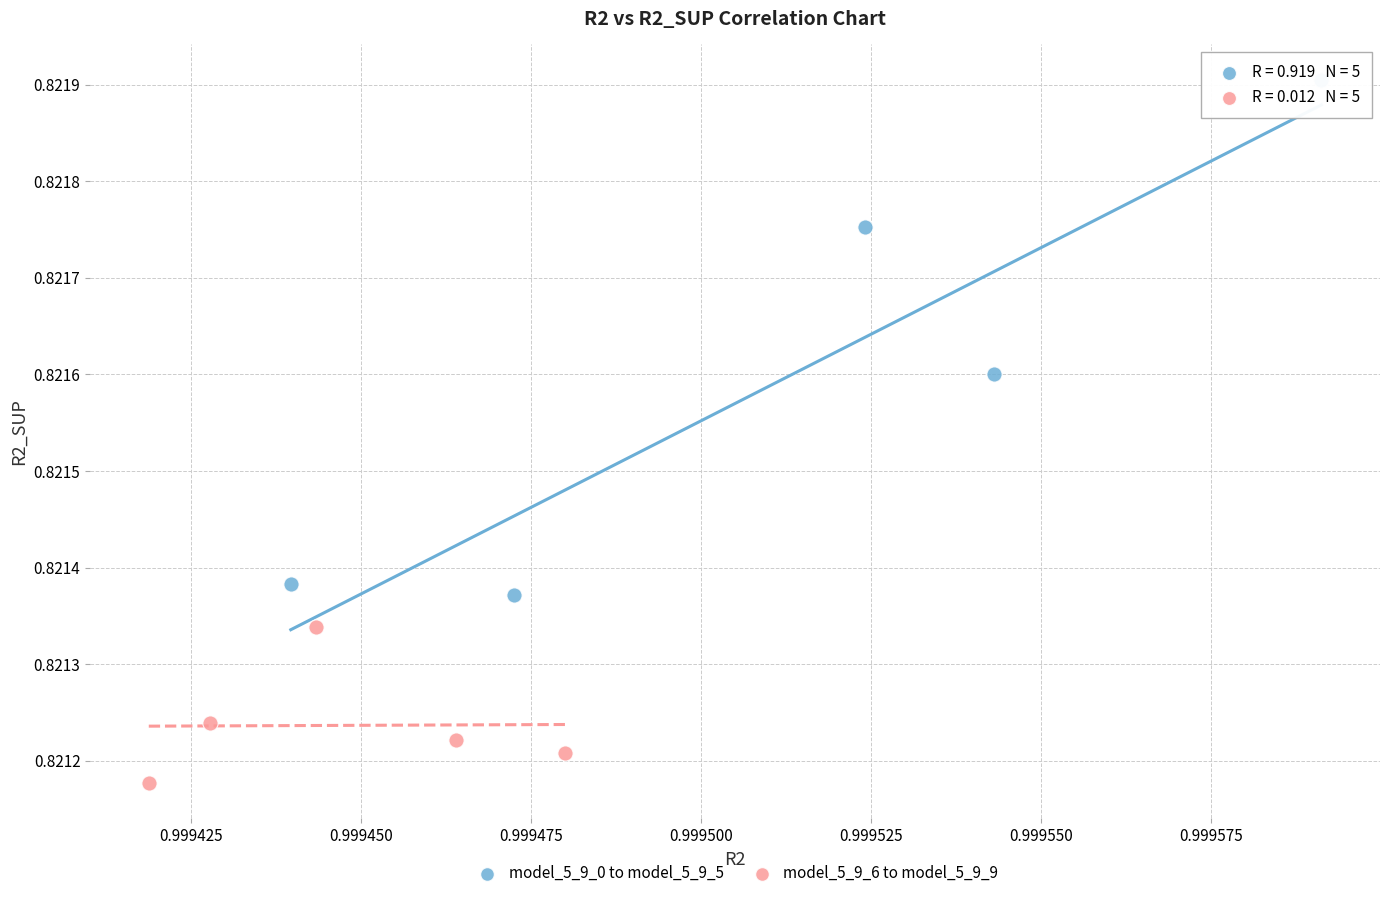

Which series reaches the maximum Y coordinate?

model_5_9_0 to model_5_9_5